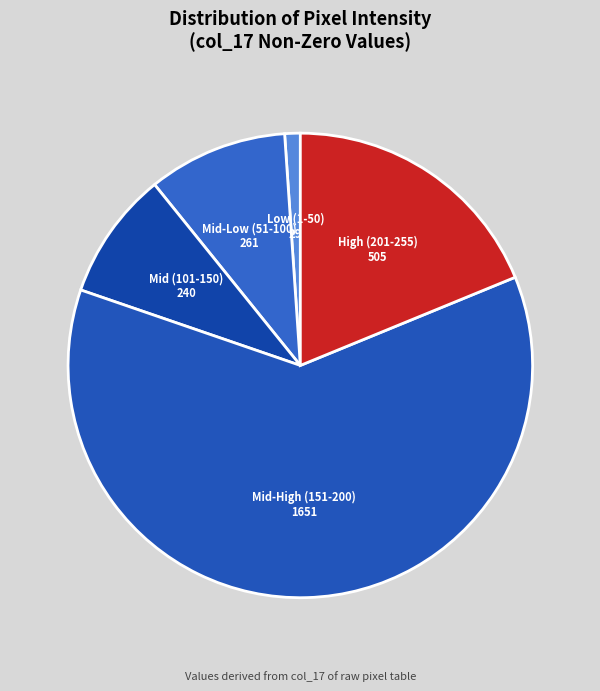

Rank the categories by value from lowest to highest.

Low (1-50), Mid (101-150), Mid-Low (51-100), High (201-255), Mid-High (151-200)